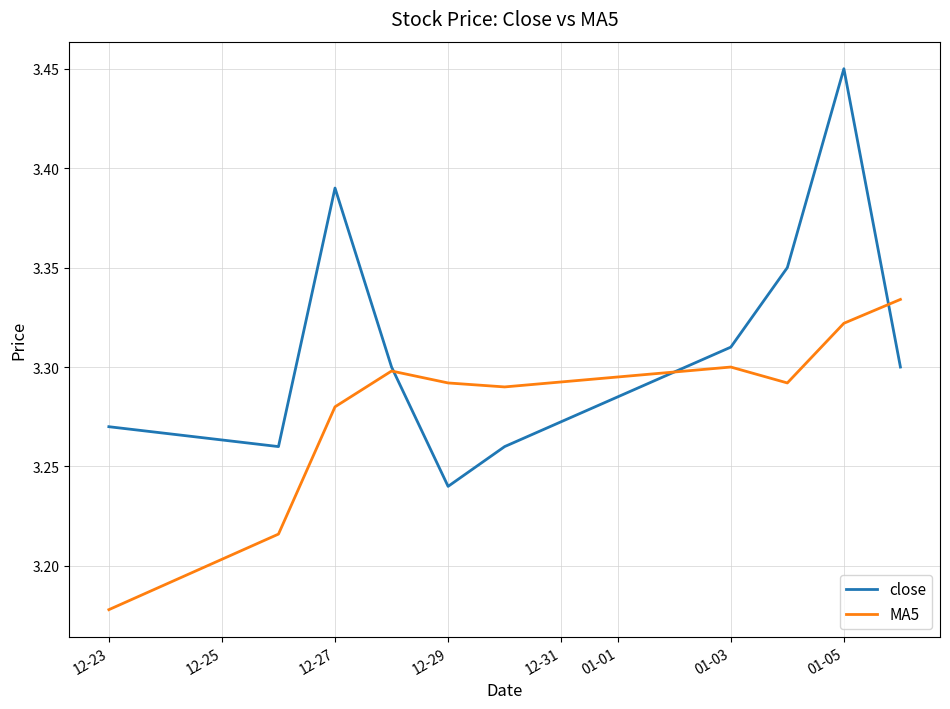

List the series in order of their peak value, highest first.

close, MA5